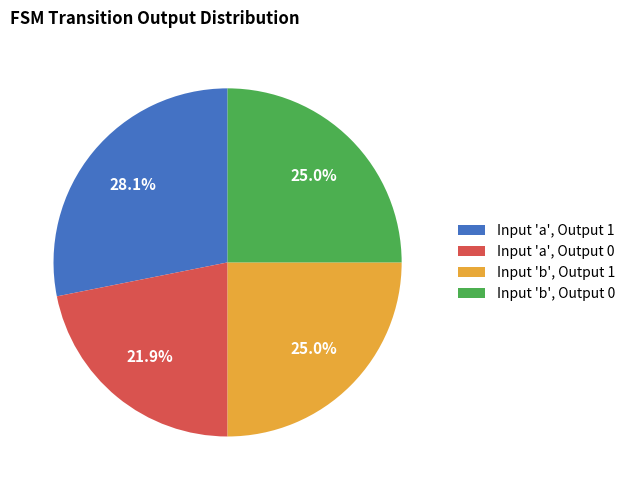

Is there any slice that represents more than half of the pie?

No